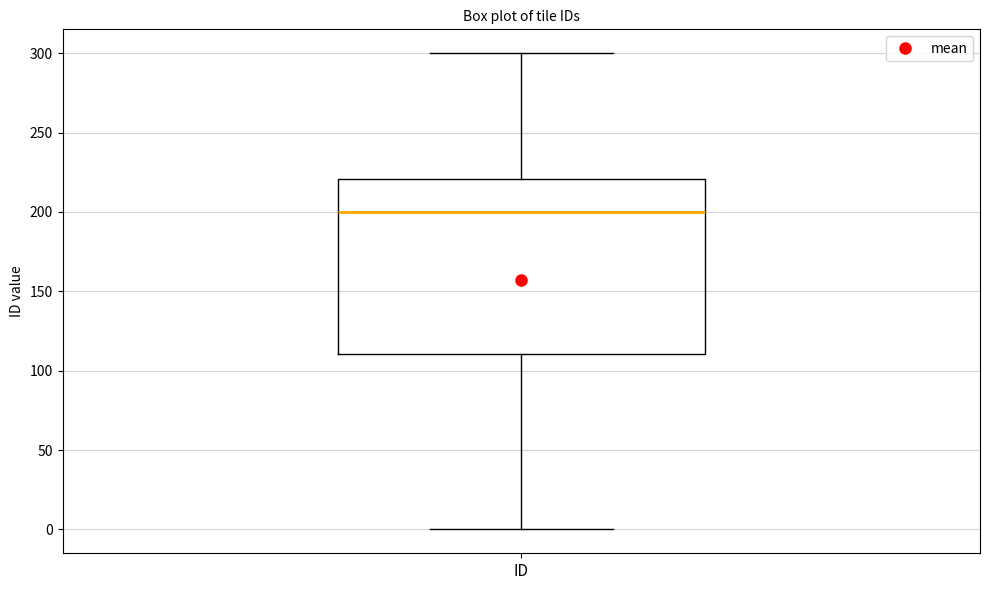

Where does the upper whisker of the box for ID end on the y-axis? The values are not printed on the chart, so give them approximately, as read against the axis.

300